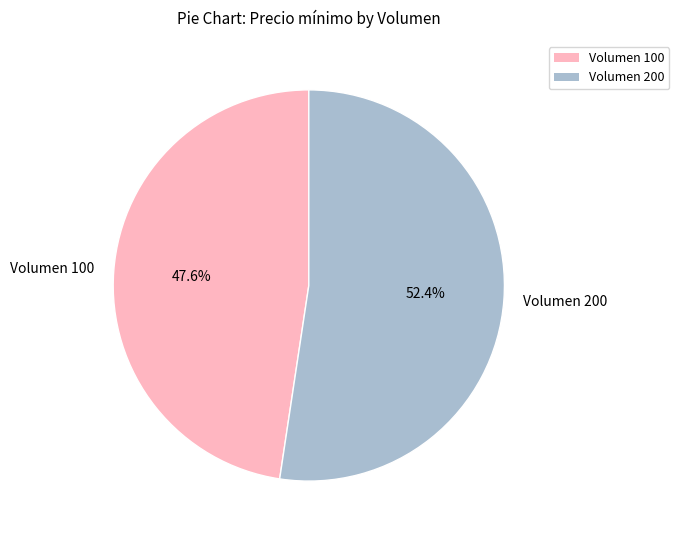

Which category accounts for the majority?

Volumen 200